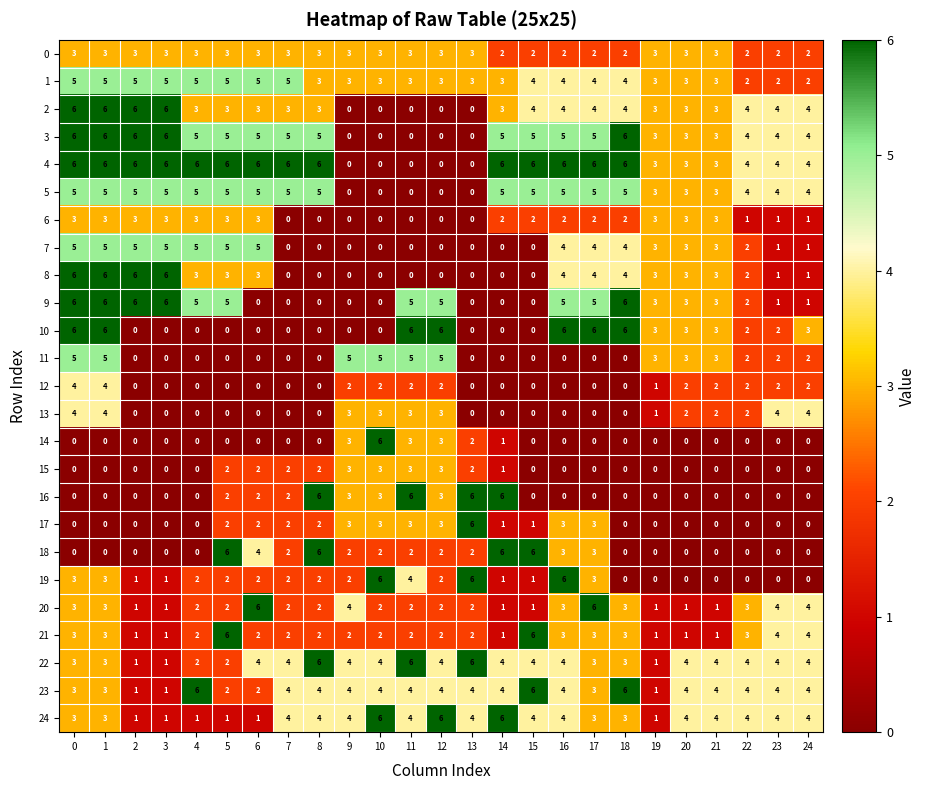

How many 24 values are between 3 and 4?

16